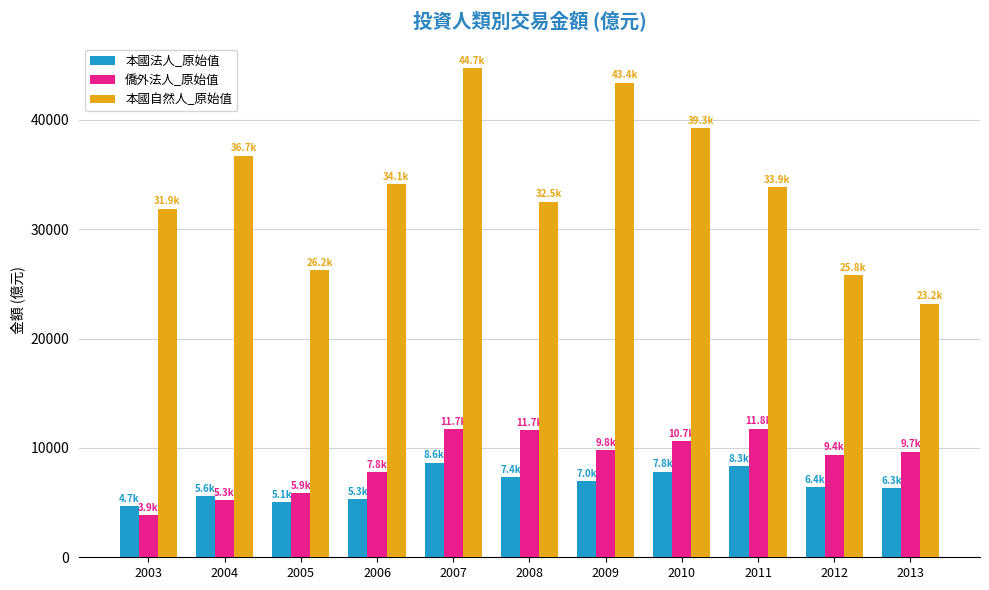

Which category has the lowest value in the 本國自然人_原始值 series?

2013